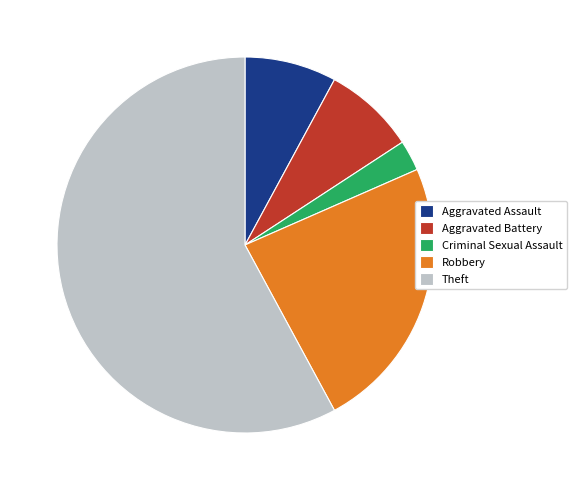

How many slices are in this pie chart?

5